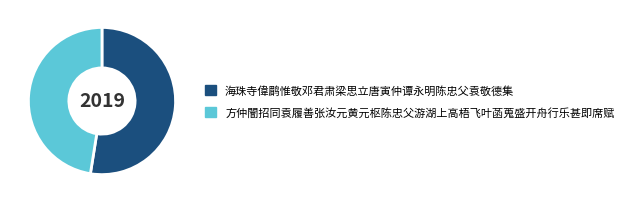

Which category has the biggest portion of the pie?

海珠寺偉鹛惟敬邓君肃梁思立唐寅仲谭永明陈忠父袁敬德集